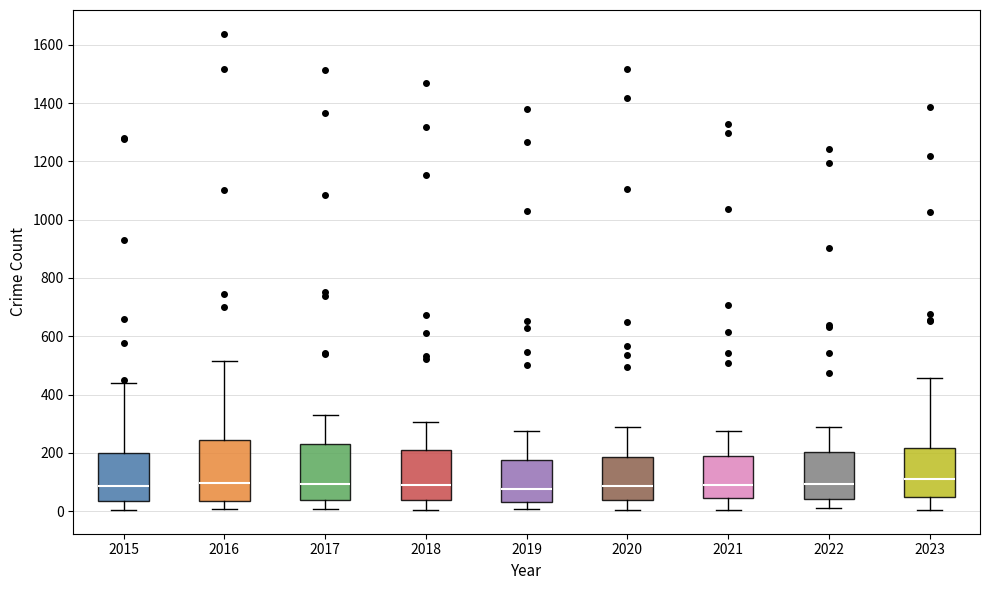

Reading left to right, read every box against the y-axis: the position of its median line, the range the box covers, and the ends of its whiskers. The values are not printed on the chart, so give them approximately, as read against the axis.

2015: median 80, box 40 to 200, whiskers 0 to 440
2016: median 100, box 40 to 240, whiskers 0 to 520
2017: median 100, box 40 to 220, whiskers 0 to 320
2018: median 80, box 40 to 200, whiskers 0 to 300
2019: median 80, box 40 to 180, whiskers 0 to 280
2020: median 80, box 40 to 180, whiskers 0 to 280
2021: median 80, box 40 to 180, whiskers 0 to 280
2022: median 100, box 40 to 200, whiskers 0 to 300
2023: median 100, box 40 to 220, whiskers 0 to 460